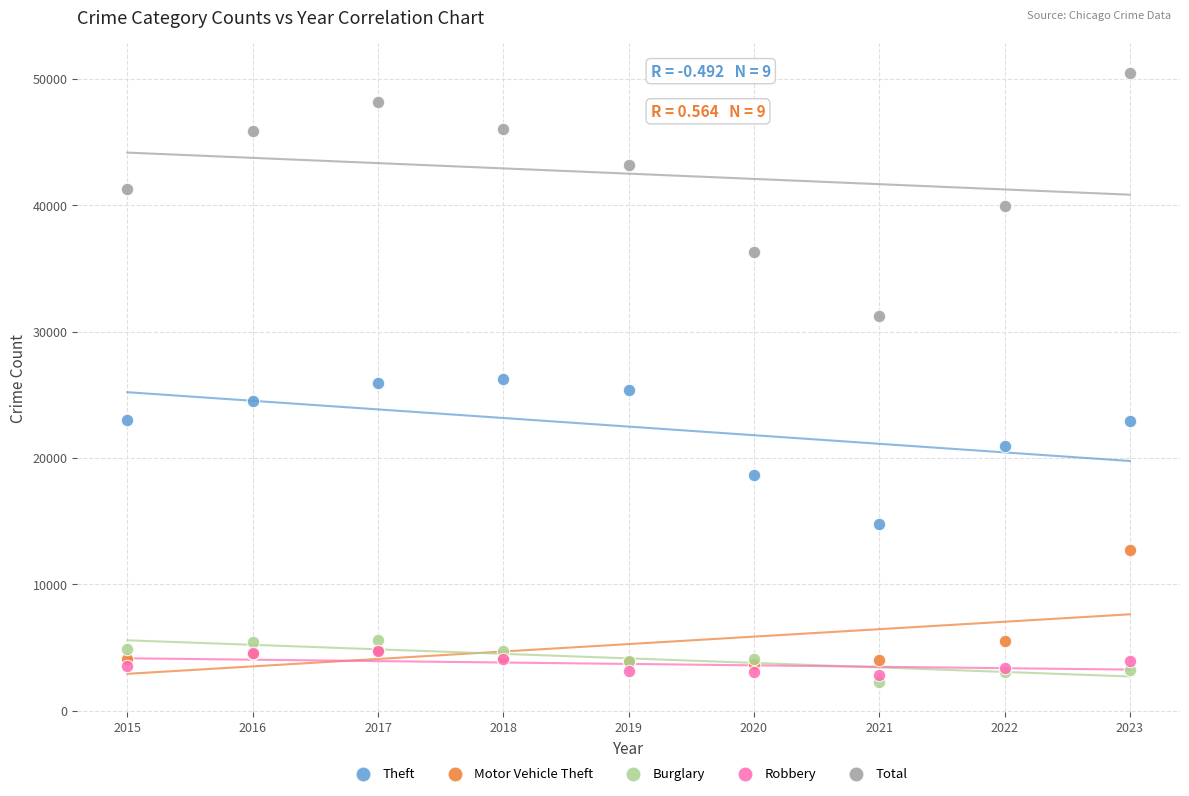

What are all the series names shown in the legend?

Theft, Motor Vehicle Theft, Burglary, Robbery, Total